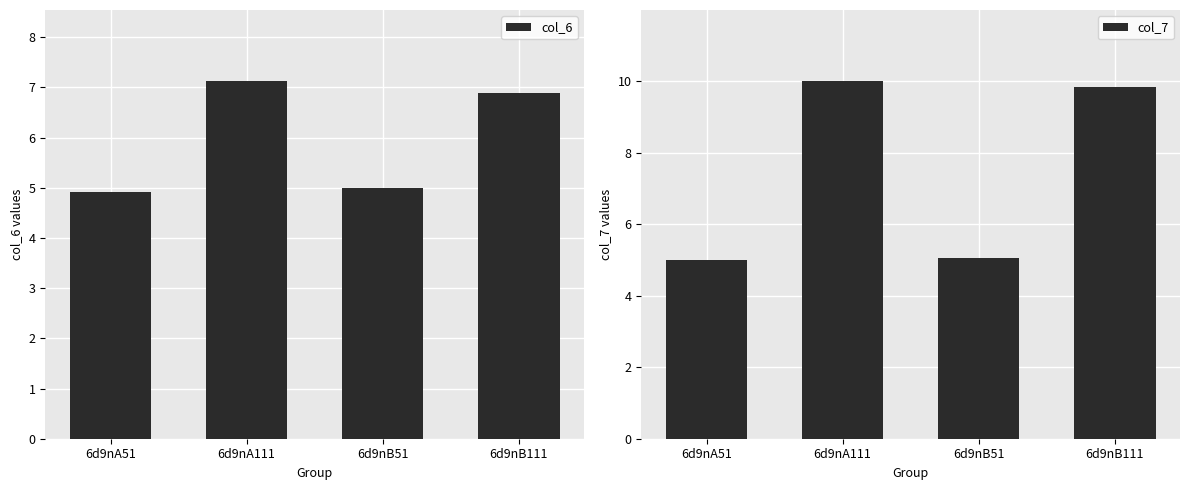

Which series has the widest spread of values?

col_7